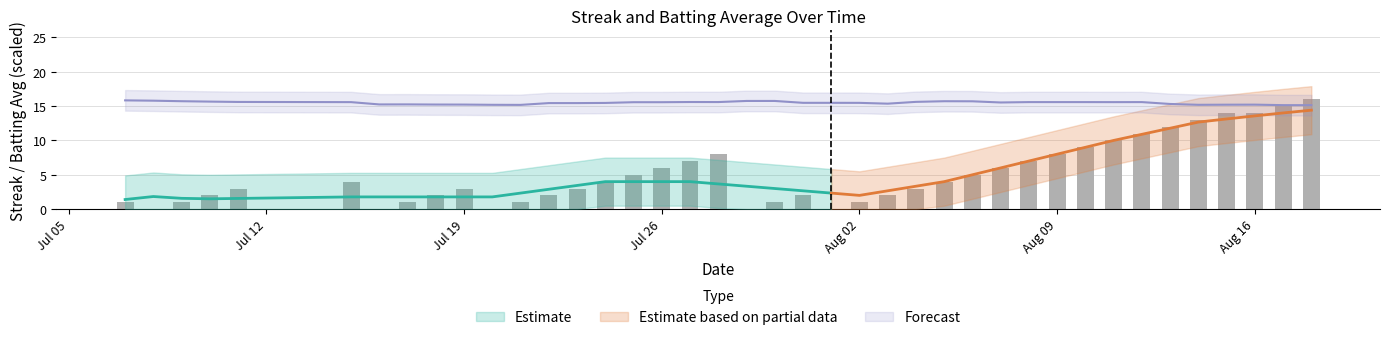

How many values are above zero?

35